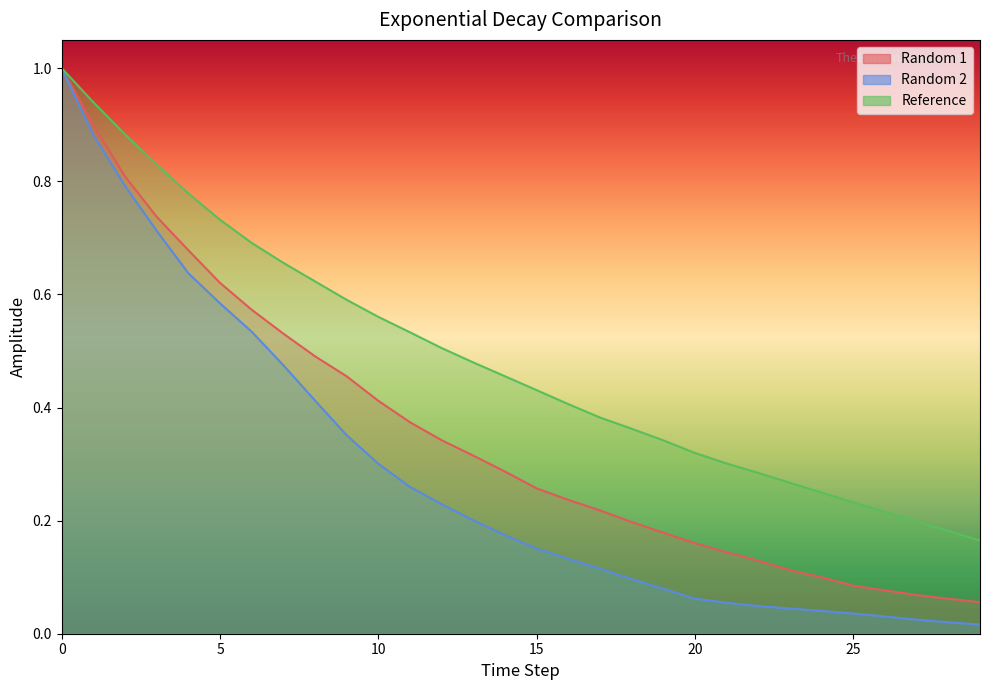

Rank the series by their average value, from lowest to highest.

Random 2, Random 1, Reference